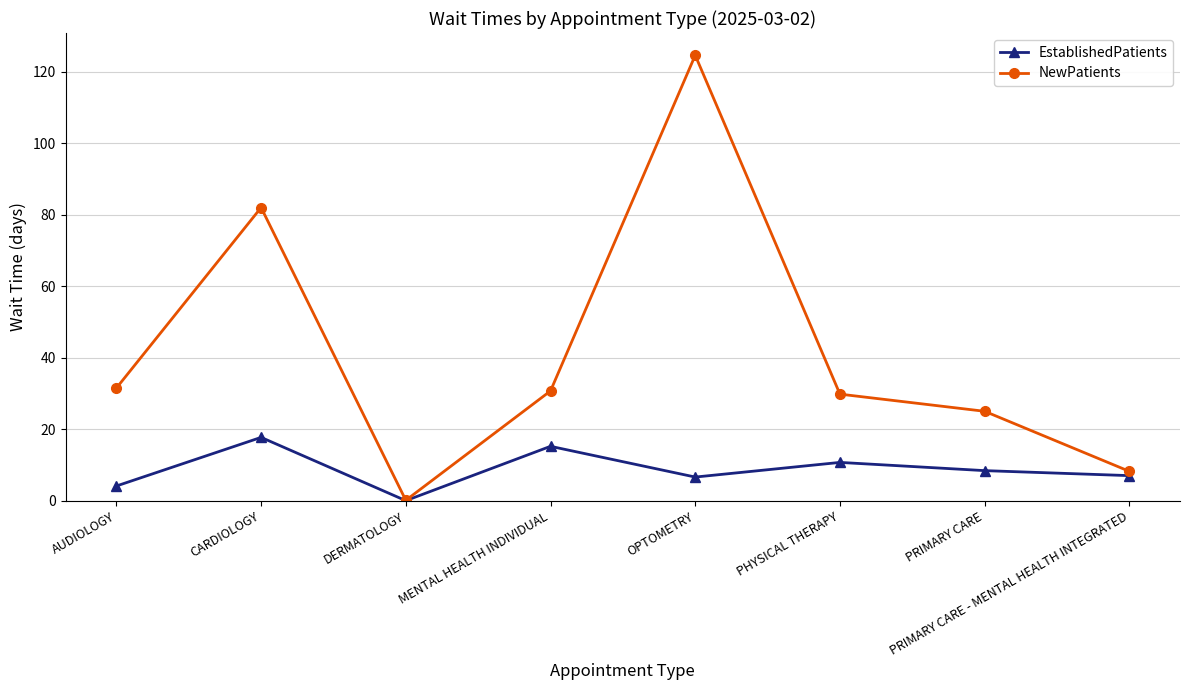

What are all the series names shown in the legend?

EstablishedPatients, NewPatients